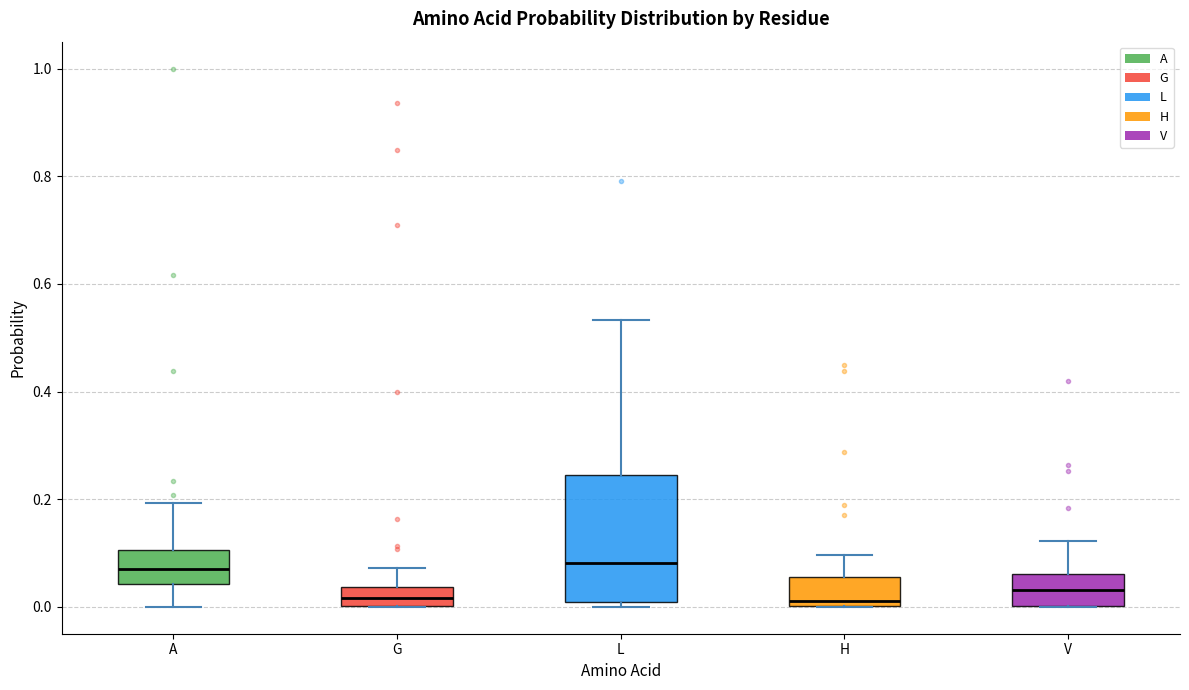

Reading left to right, transcribe this box plot: for each box, give where its median line is, the range the box spans, and where its two whiskers end, as read against the y-axis. The values are not printed on the chart, so give them approximately, as read against the axis.

A: median 0.08, box 0.04 to 0.10, whiskers 0.00 to 0.20
G: median 0.02, box 0.00 to 0.04, whiskers 0.00 to 0.08
L: median 0.08, box 0.00 to 0.24, whiskers 0.00 (just below the box's lower edge) to 0.54
H: median 0.02, box 0.00 to 0.06, whiskers 0.00 to 0.10
V: median 0.04, box 0.00 to 0.06, whiskers 0.00 to 0.12